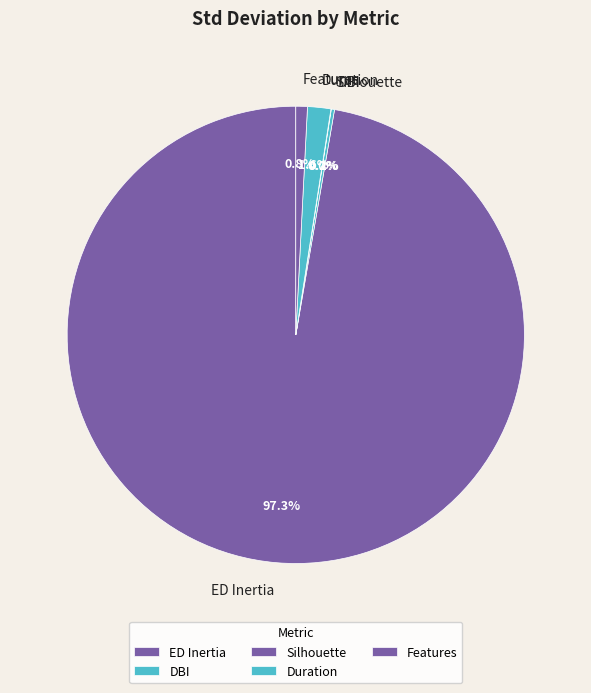

To the nearest percent, what percentage of the pie is ED Inertia?

97%